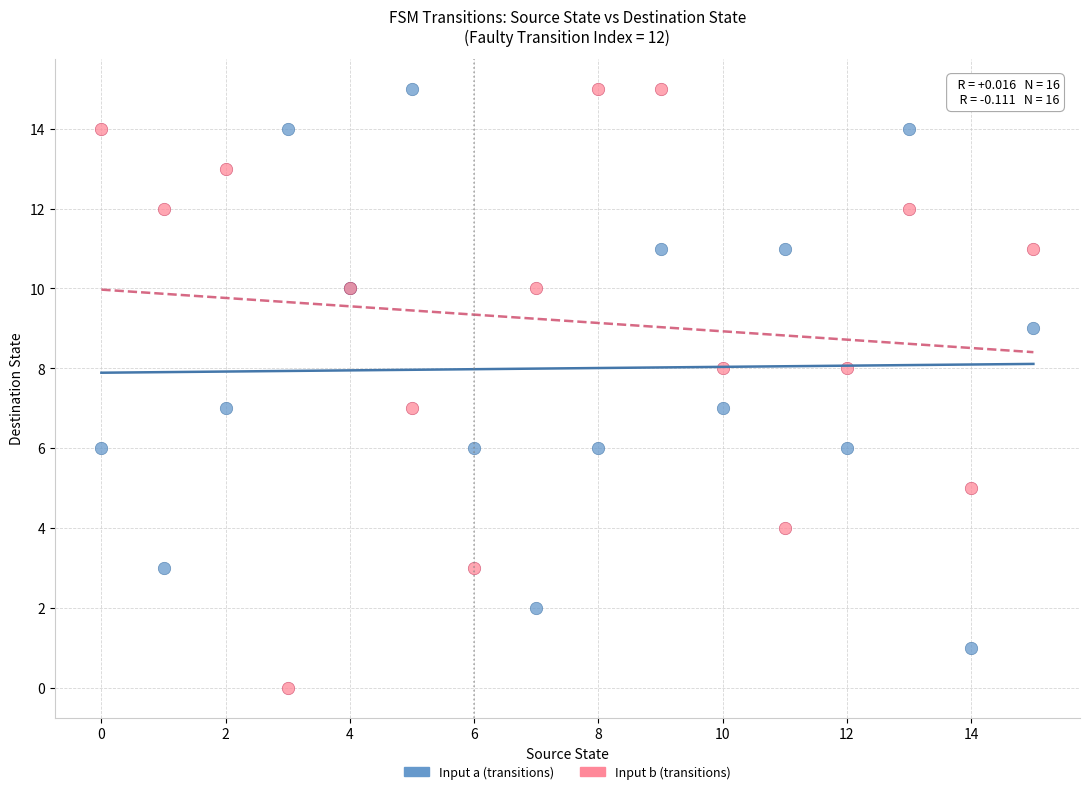

Which series has the largest Y range (max minus min)?

Input b (transitions)